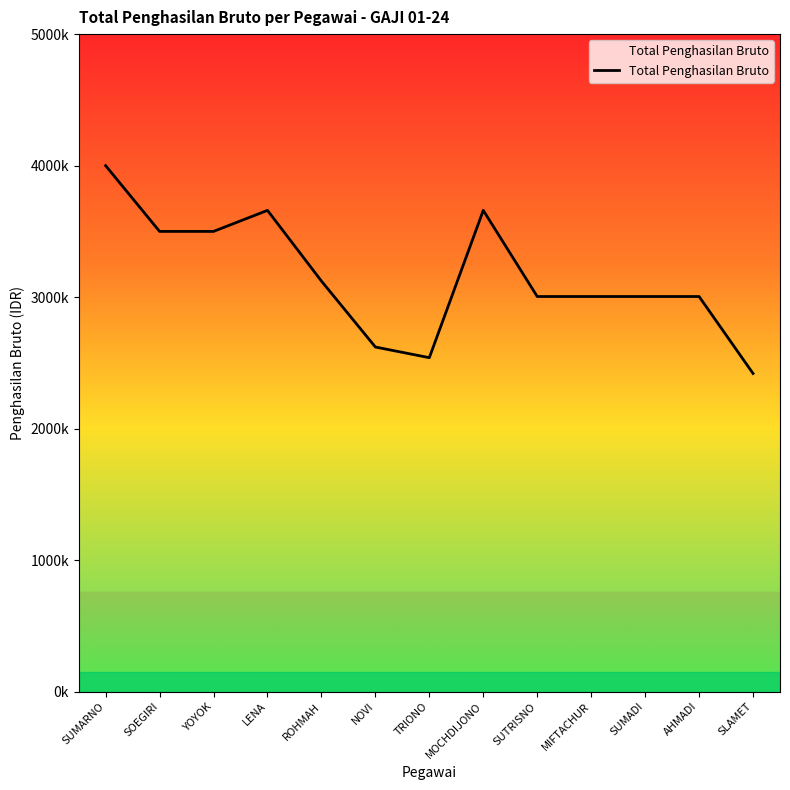

How many values are below 3005000?

3